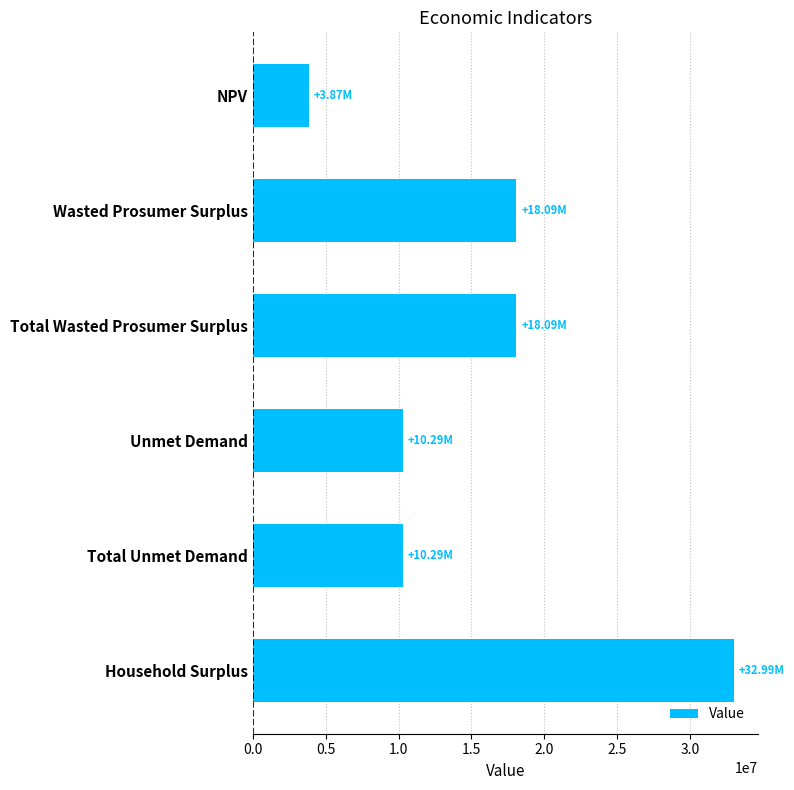

Which has a higher value, Household Surplus or Unmet Demand?

Household Surplus